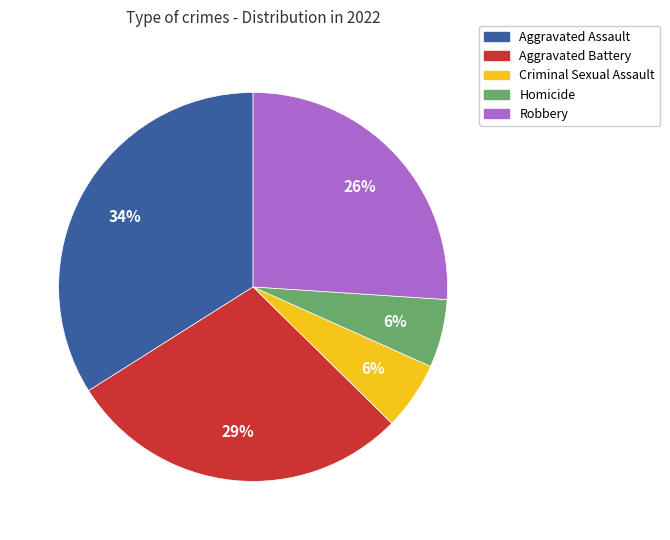

What is the ratio of the value at Homicide to the value at Criminal Sexual Assault?

1.0